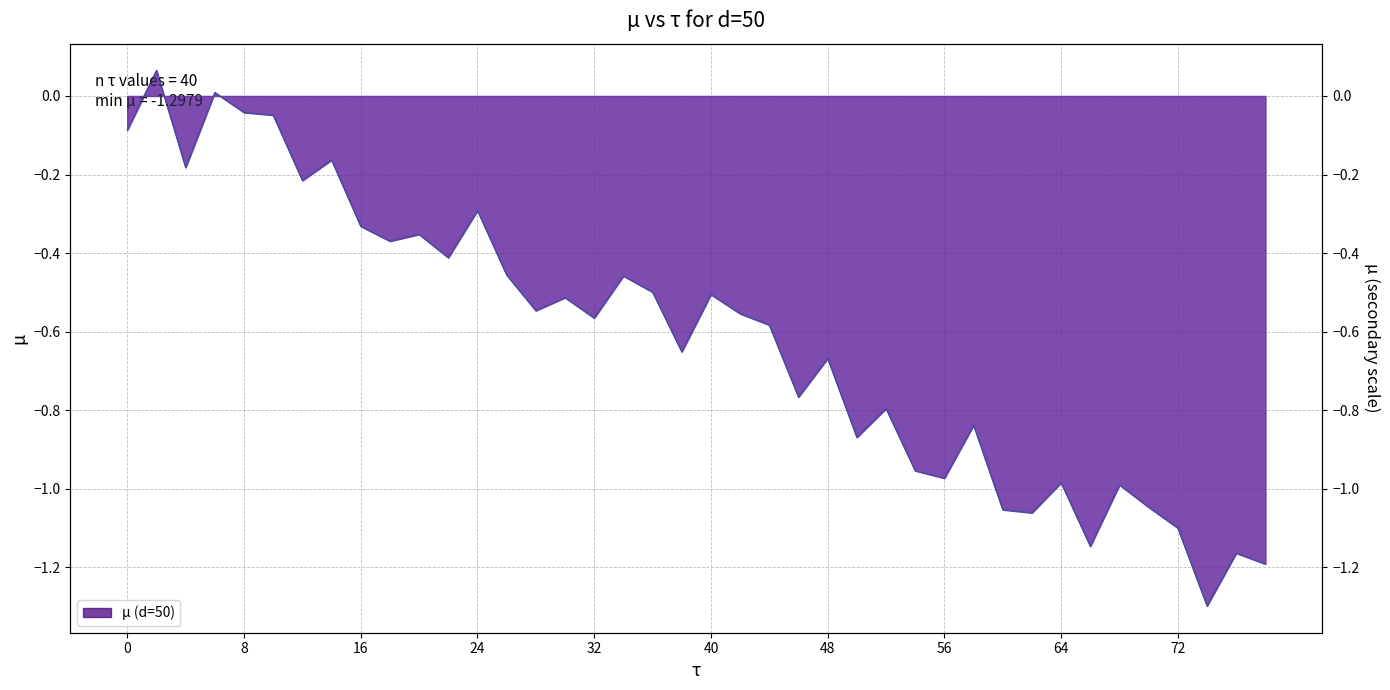

How many data points are above 0?

2